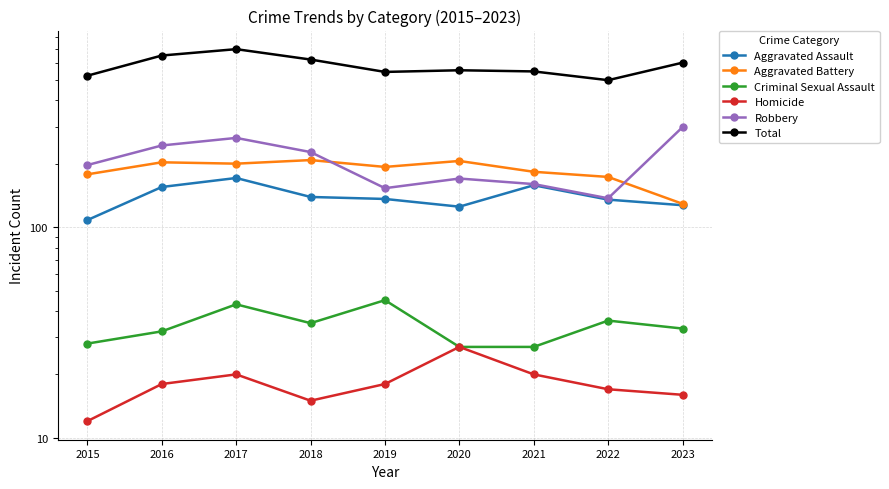

Is it true that Criminal Sexual Assault equals 27 at 2021?

True